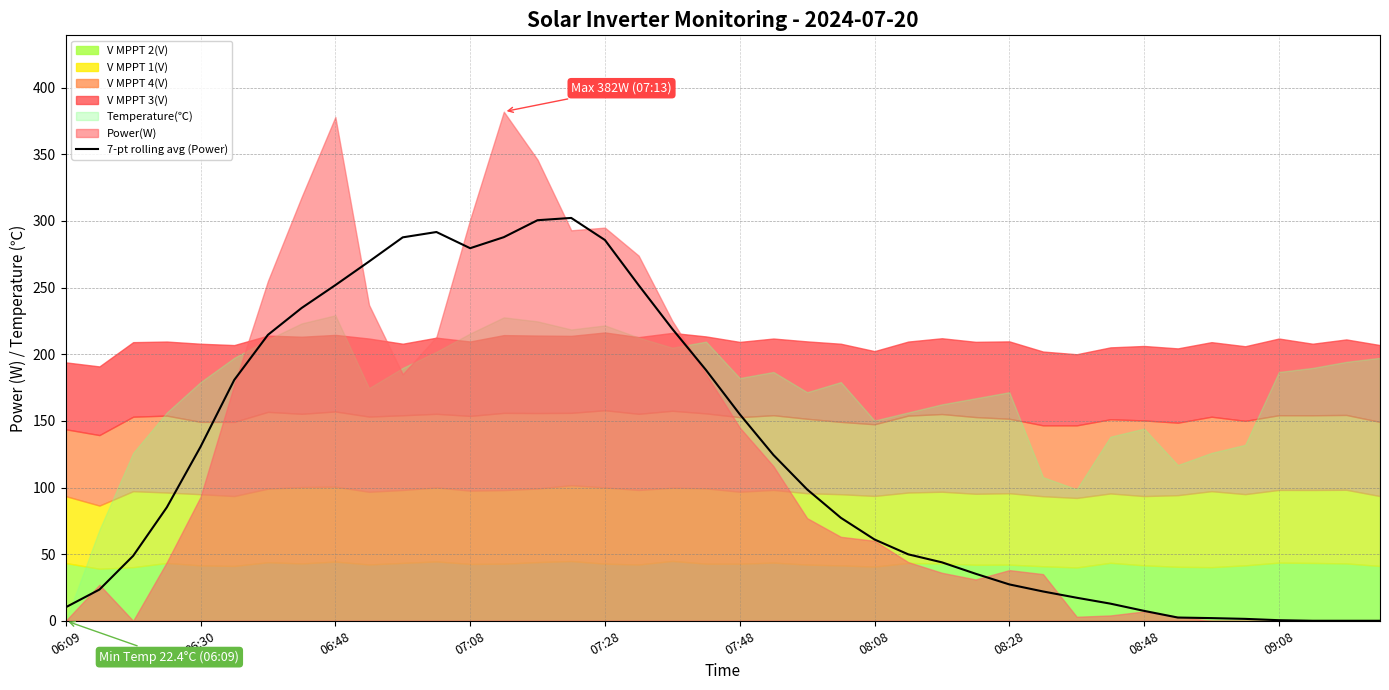

What is the highest value of the 7-pt rolling avg (Power) series?

302.3